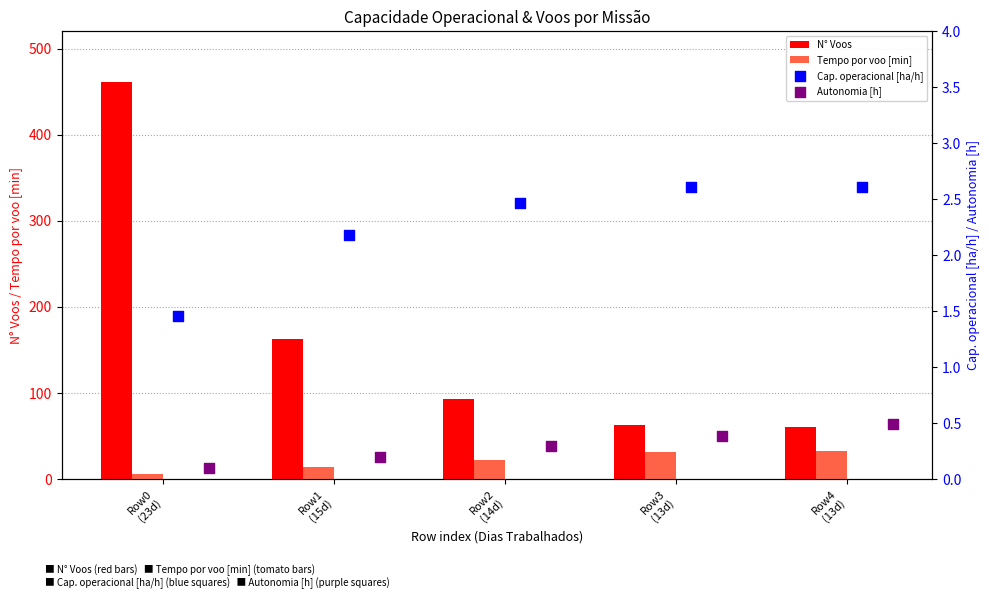

Which series contains the lowest Y value?

Autonomia [h]